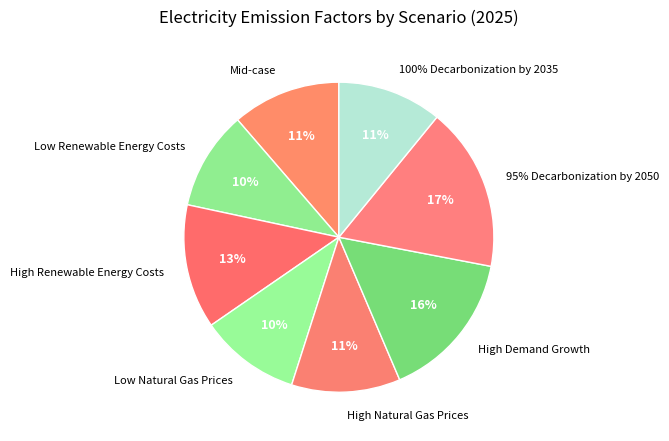

The Low Renewable Energy Costs slice represents 10% of the pie. True or false?

True